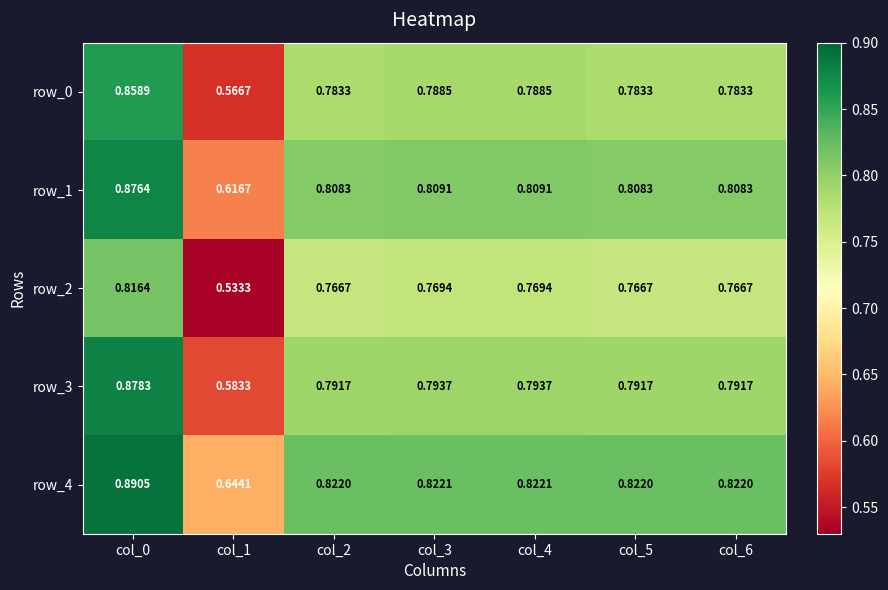

At which category does the chart reach its peak across all series?

col_0